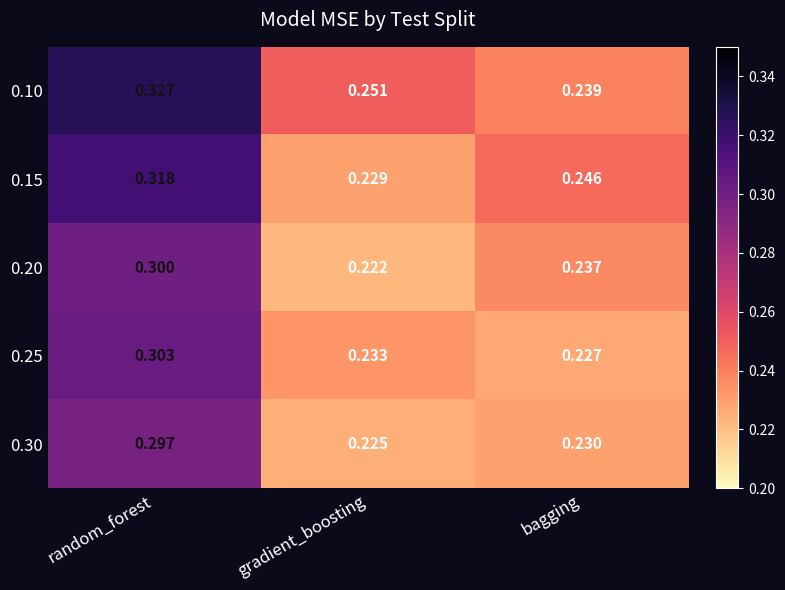

List the labels in order of 0.10 value, smallest first.

bagging, gradient_boosting, random_forest